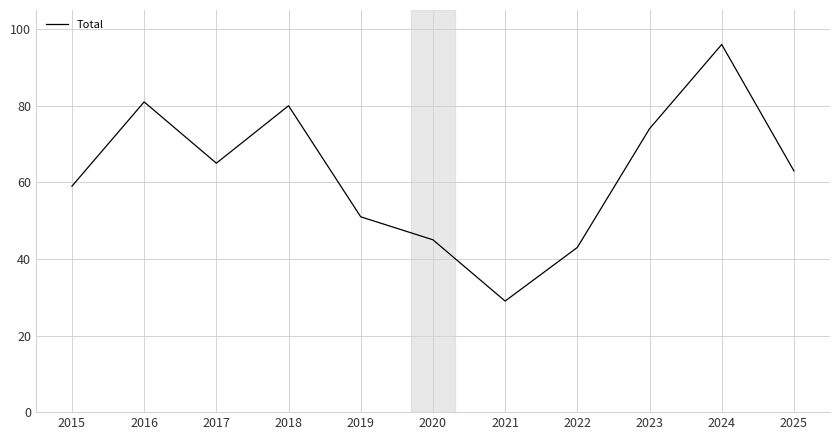

What is the change in value from 2018 to 2019?

-29